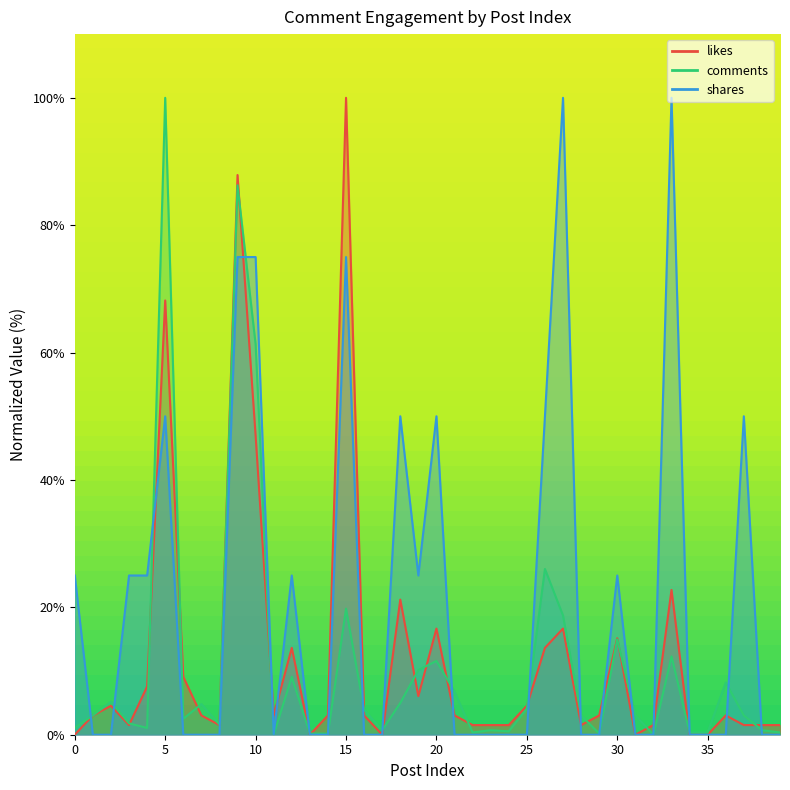

How many intersections are there between shares and comments?

16